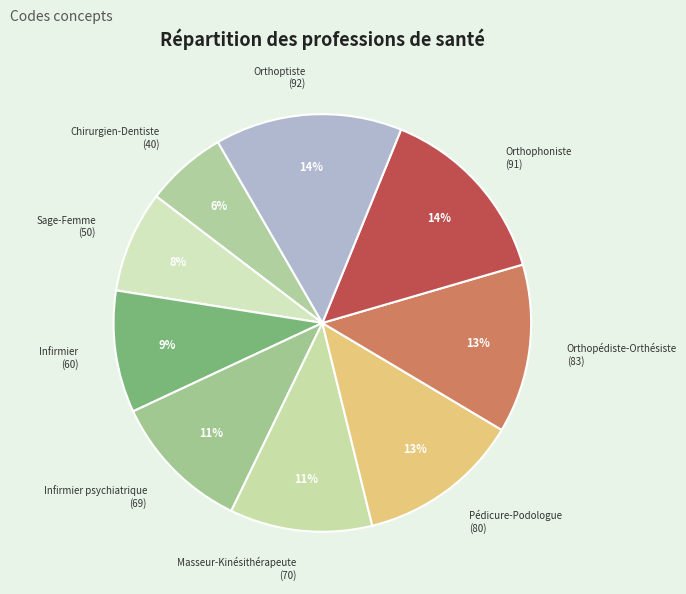

How many segments does this pie chart have?

9